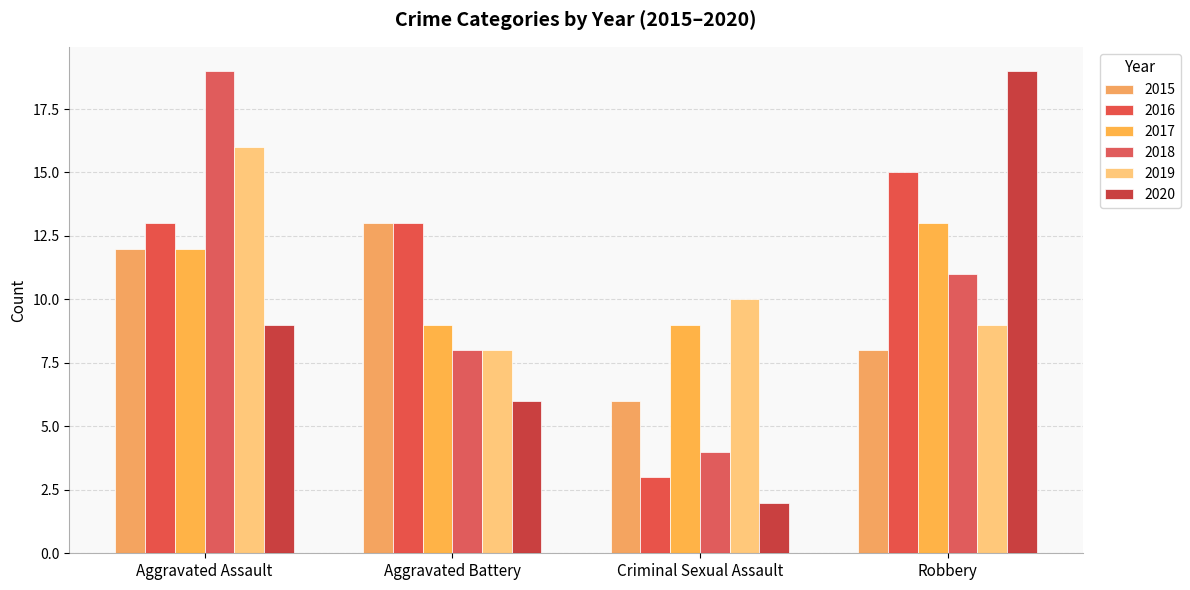

Which series has the widest spread of values?

2020